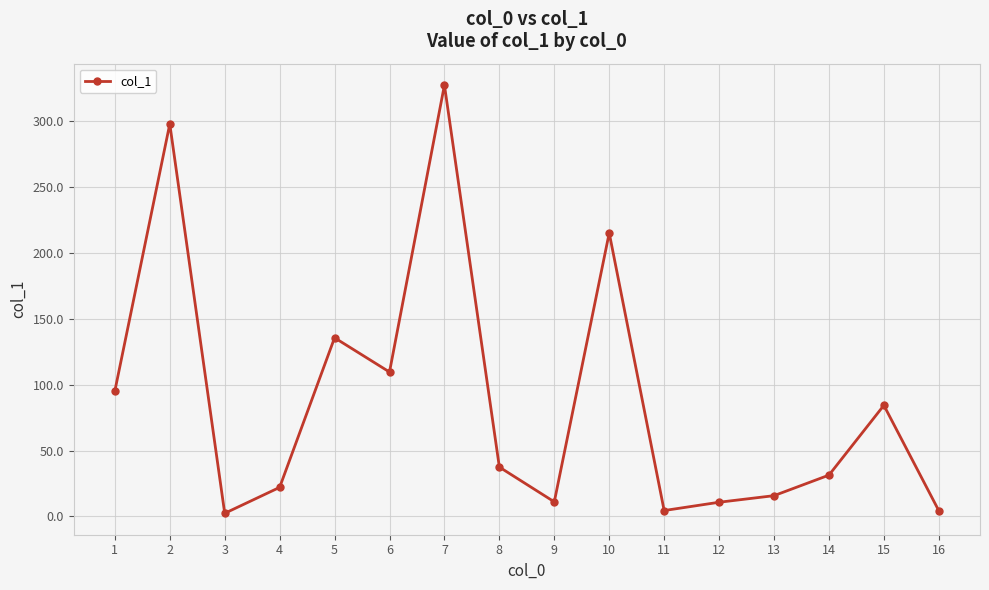

True or false: the data shows 215.3 at 10.

True